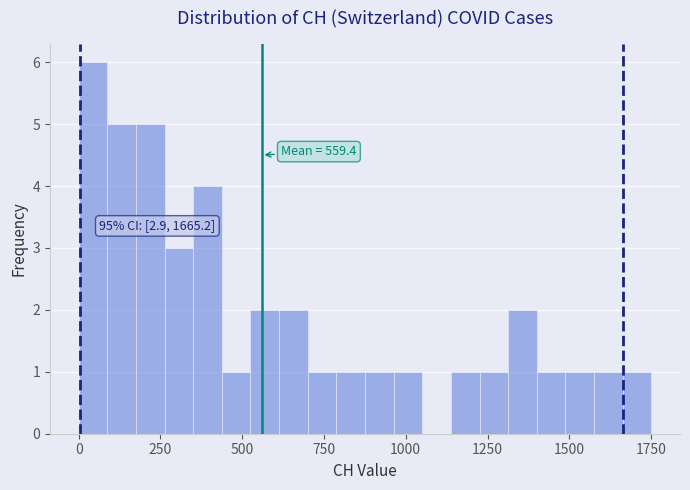

Around what value on the x-axis is the tallest bar? Give the approximate position of its centre, as read against the axis.

50